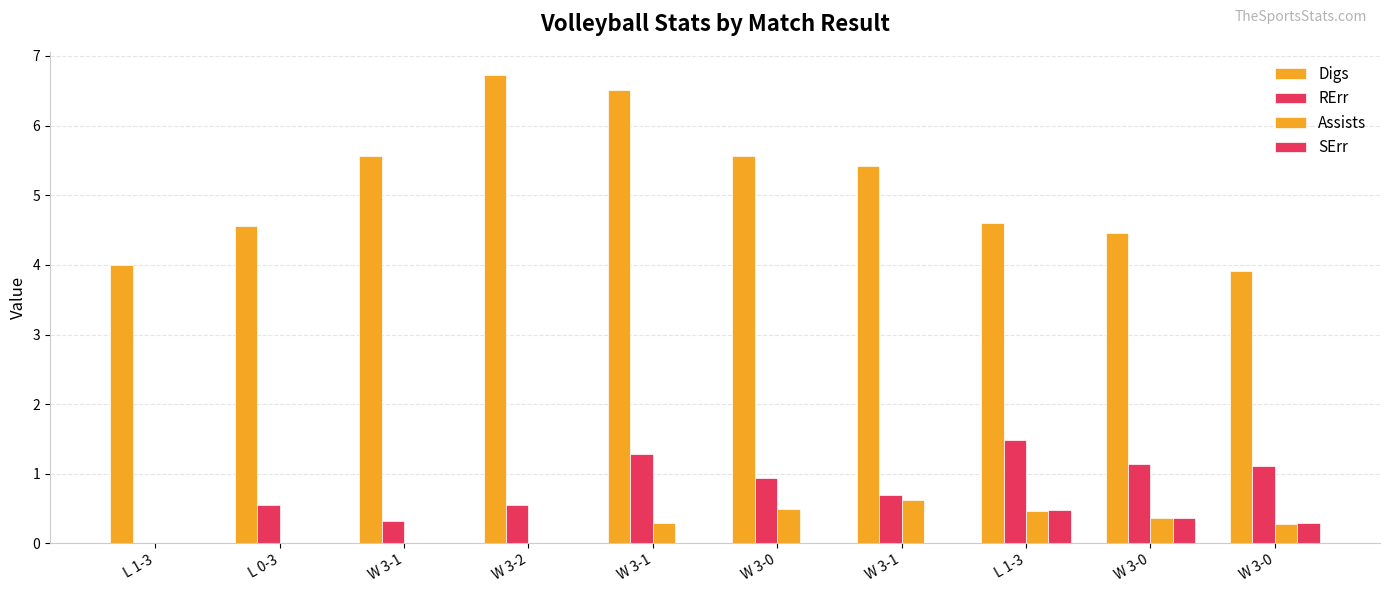

Count the number of categories in the chart.

10